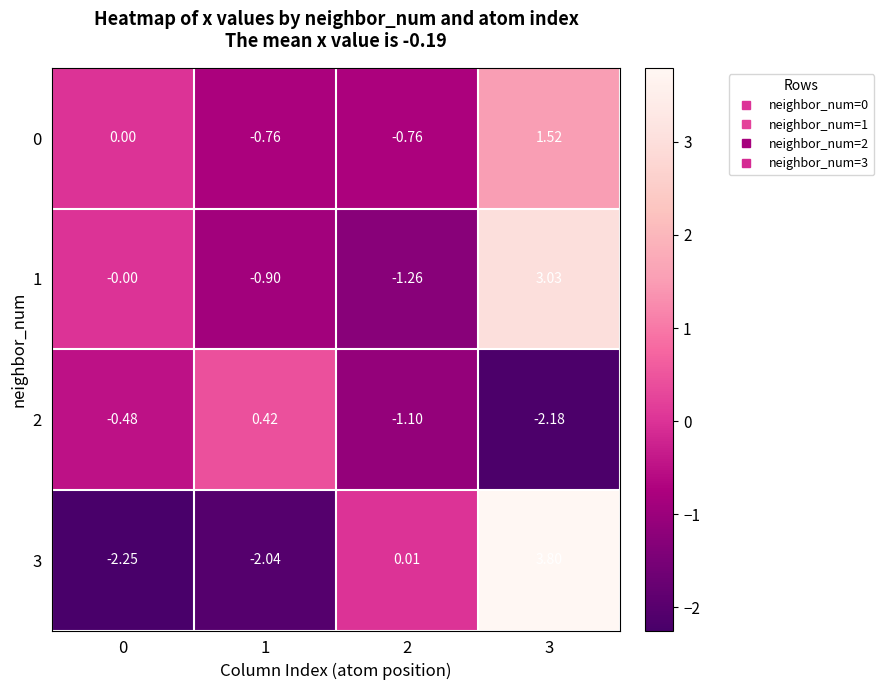

Is the value of 1 at 2 greater than the value of 2 at 1?

No